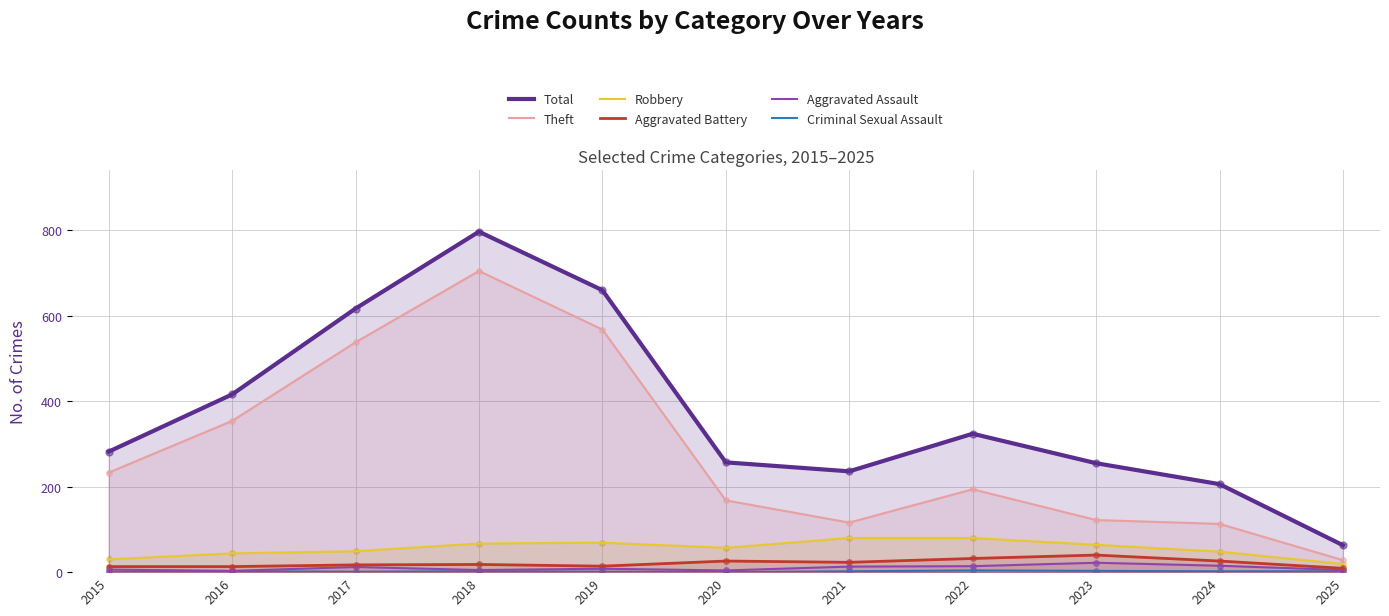

Is the value of Theft at 2018 greater than the value of Criminal Sexual Assault at 2024?

Yes